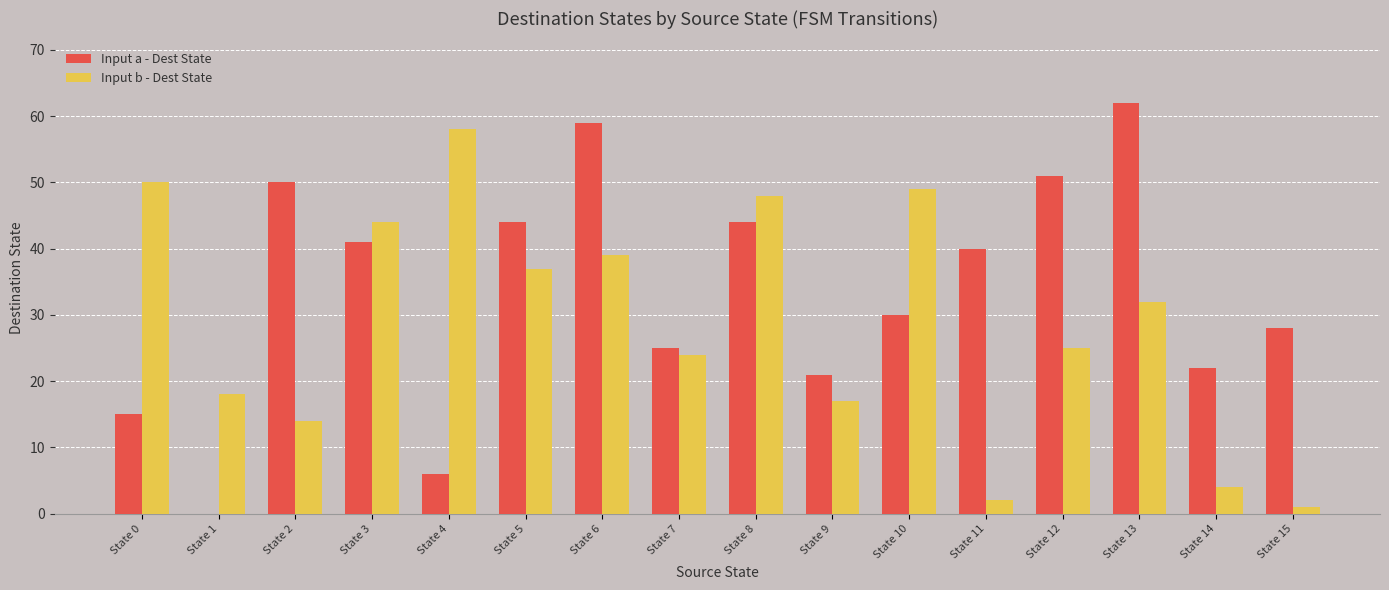

What is the highest value of the Input b - Dest State series?

58